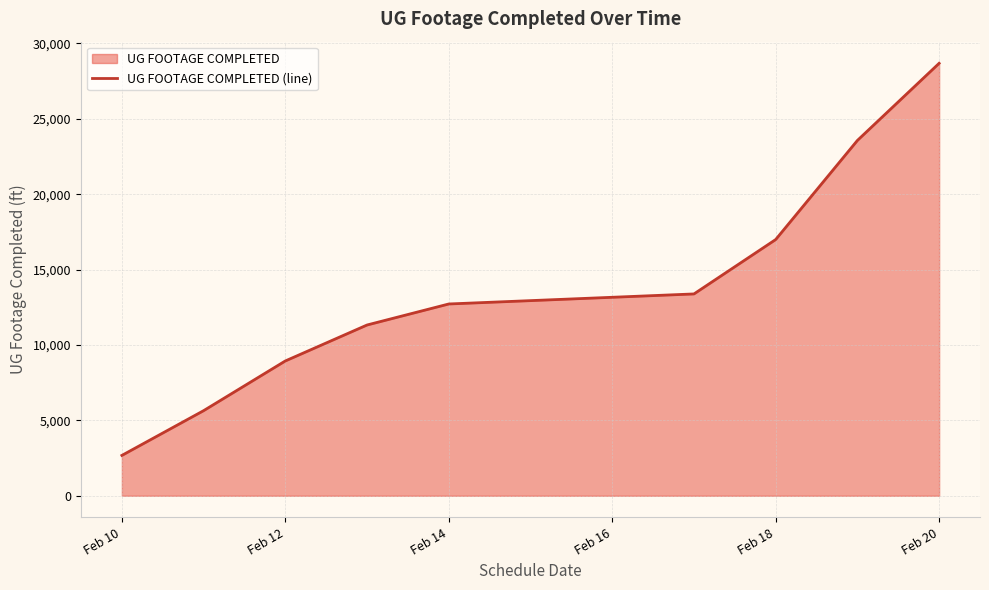

The value at Feb 14 is 12719. True or false?

True